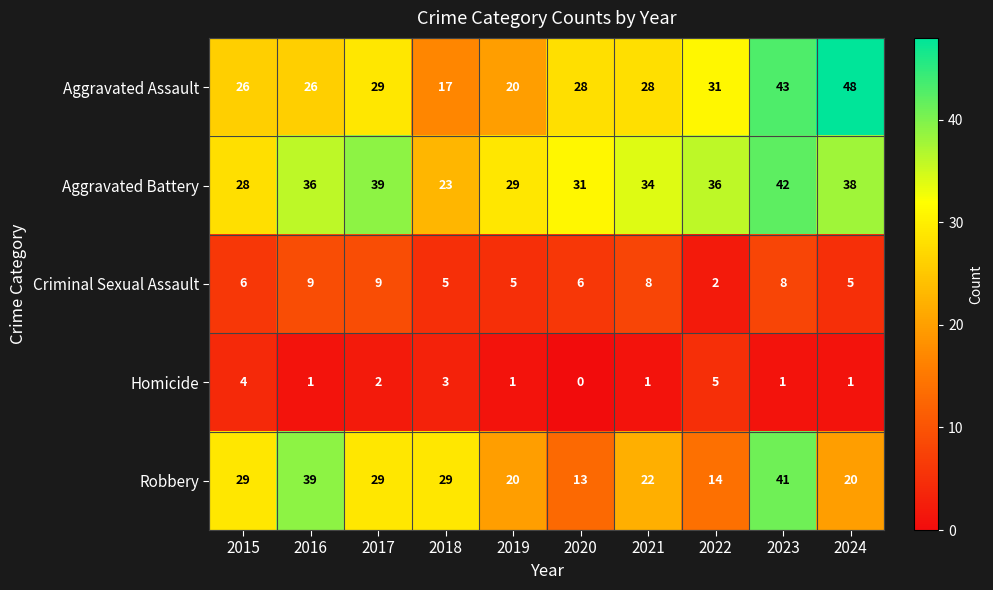

Which category has the lowest value in the Aggravated Battery series?

2018